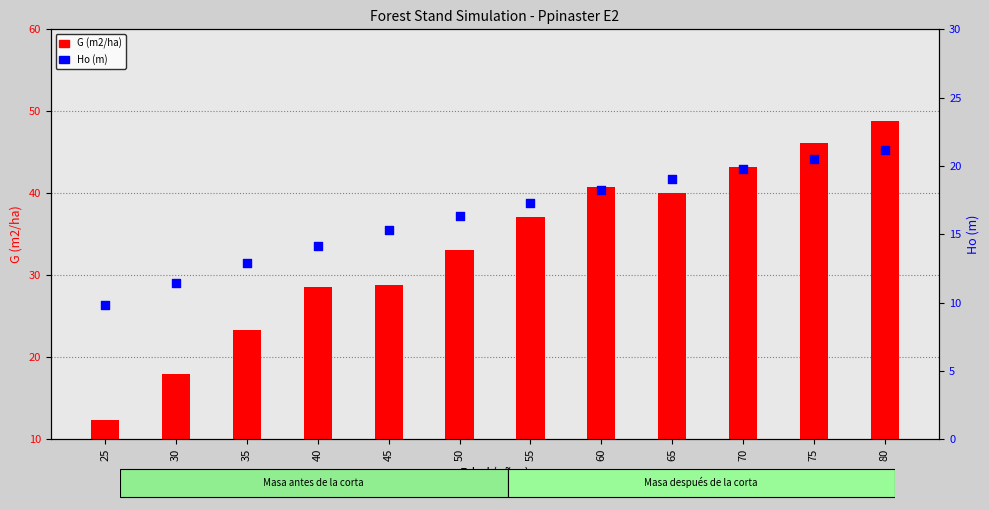

Which series reaches the maximum Y coordinate?

G (m2/ha)